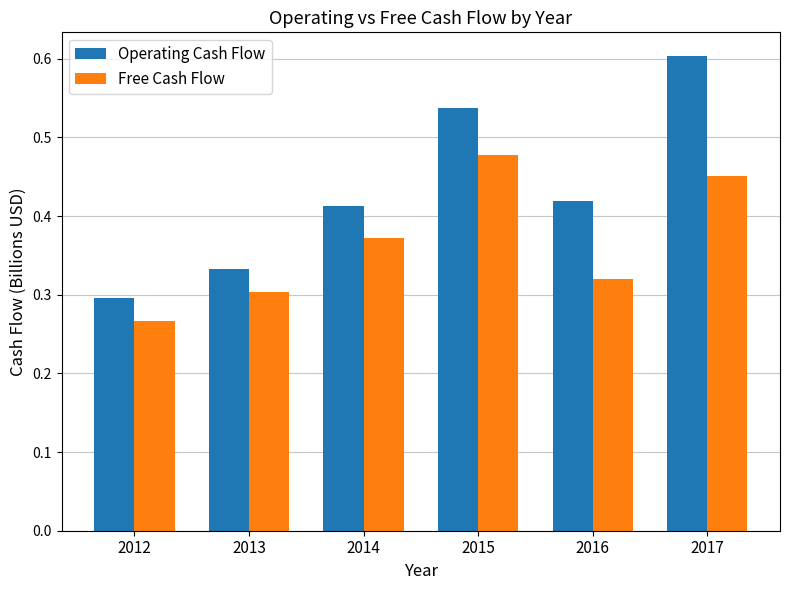

At which label does Operating Cash Flow reach its minimum?

2012